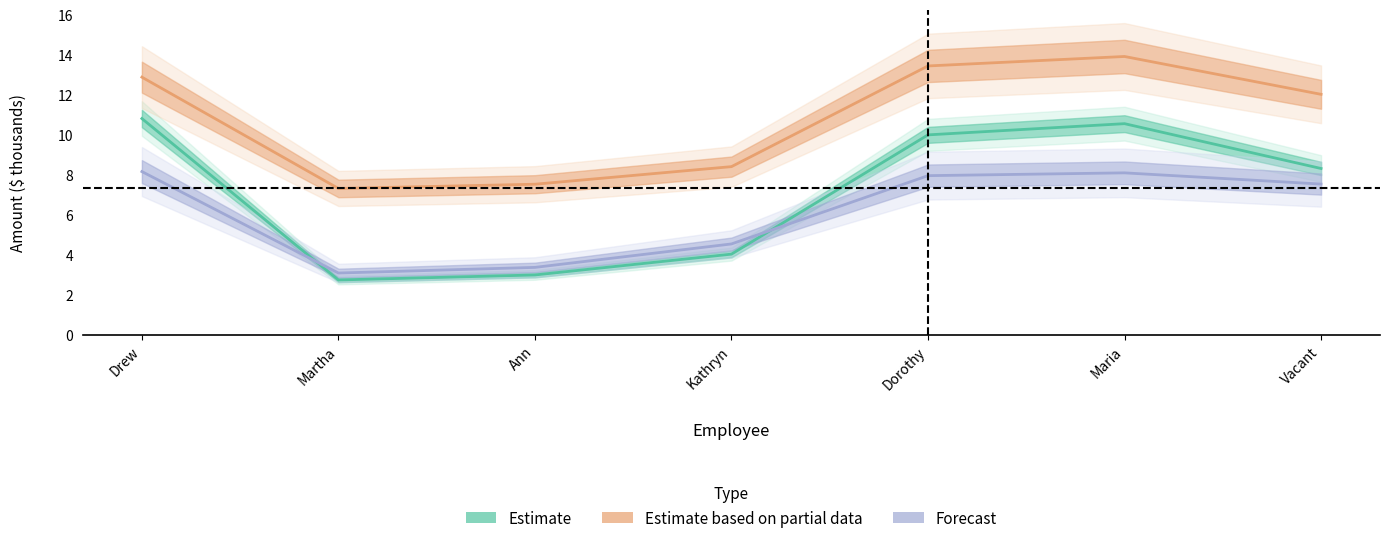

What is the total value across all series at Vacant?

27.9